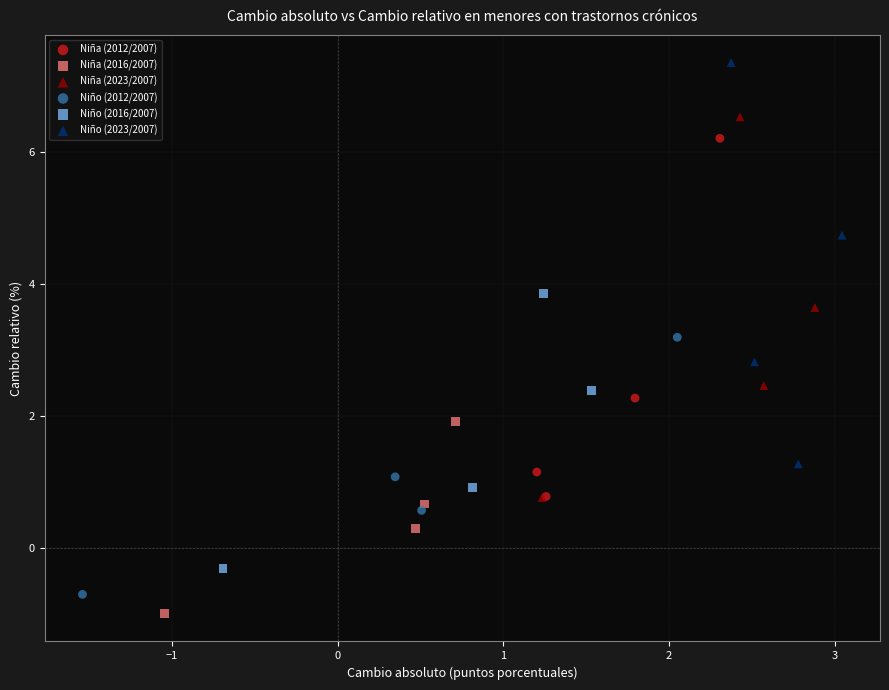

Which series contains the highest Y value?

Niño (2023/2007)